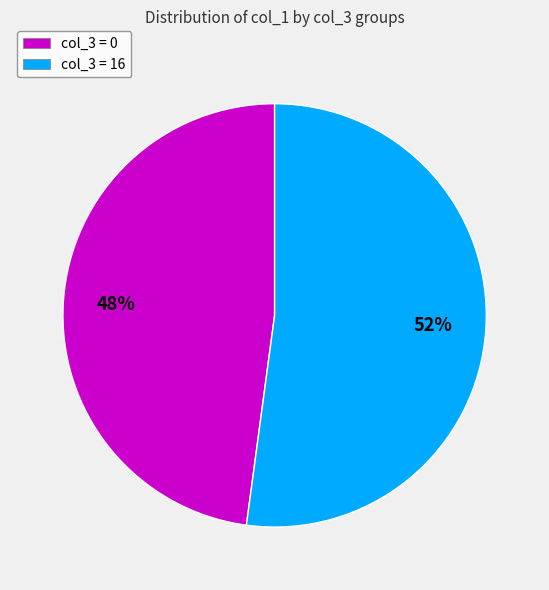

What percentage is the col_3 = 16 slice, to the nearest percent?

52%